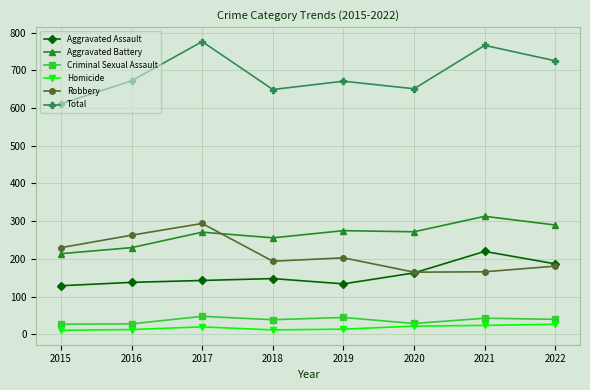

What is the value of the Aggravated Battery point at the 4th from the left?

256